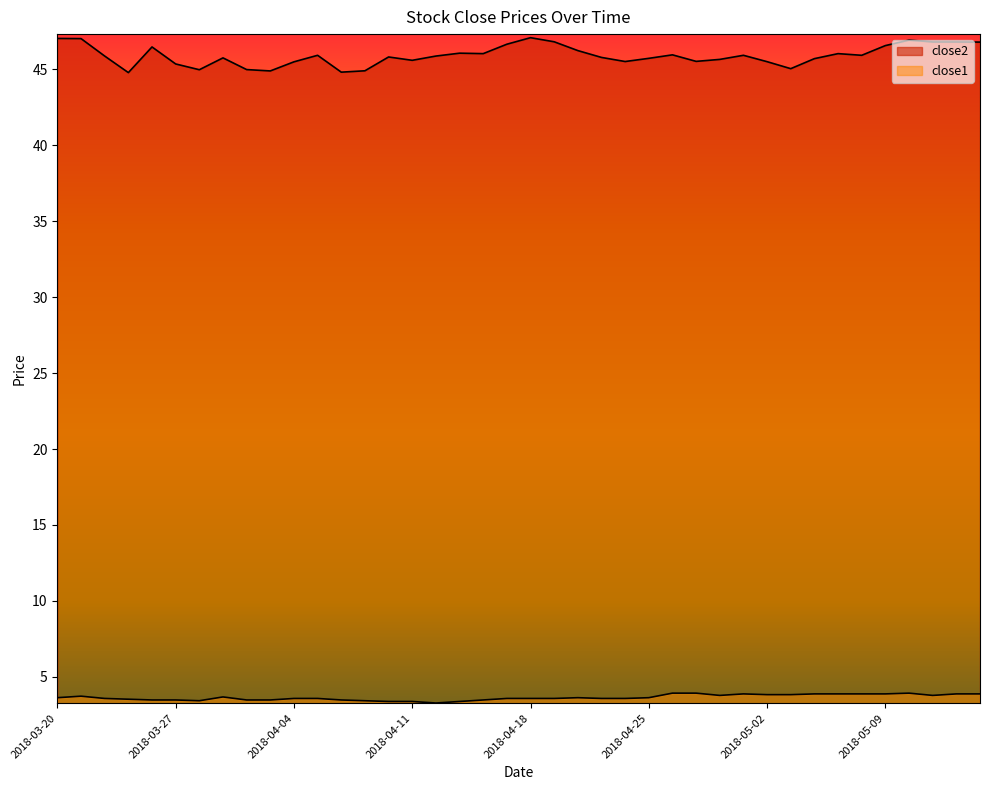

True or false: close2 and close1 cross at least once.

False